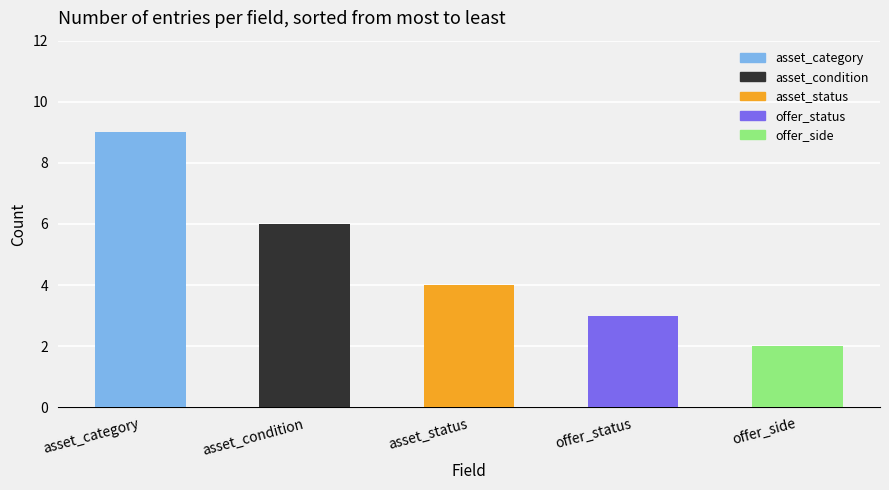

Between offer_status and asset_status, which is larger?

asset_status